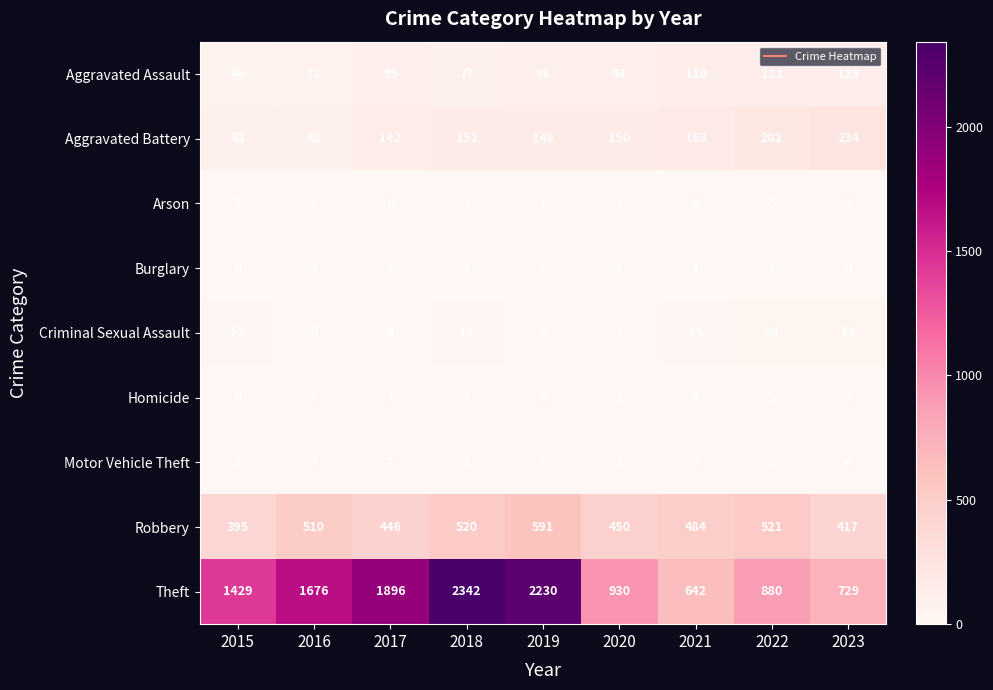

How many data points does each series have?

9